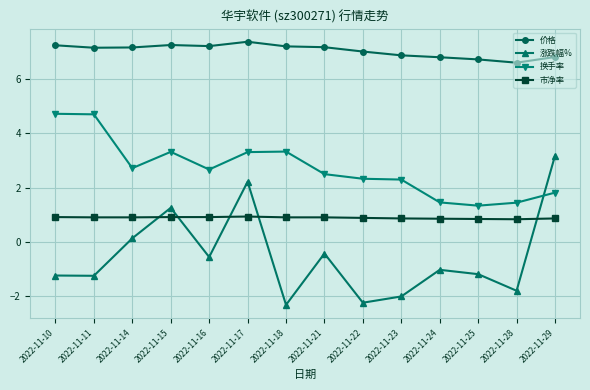

What is the average value of the 涨跌幅% series?

-0.5